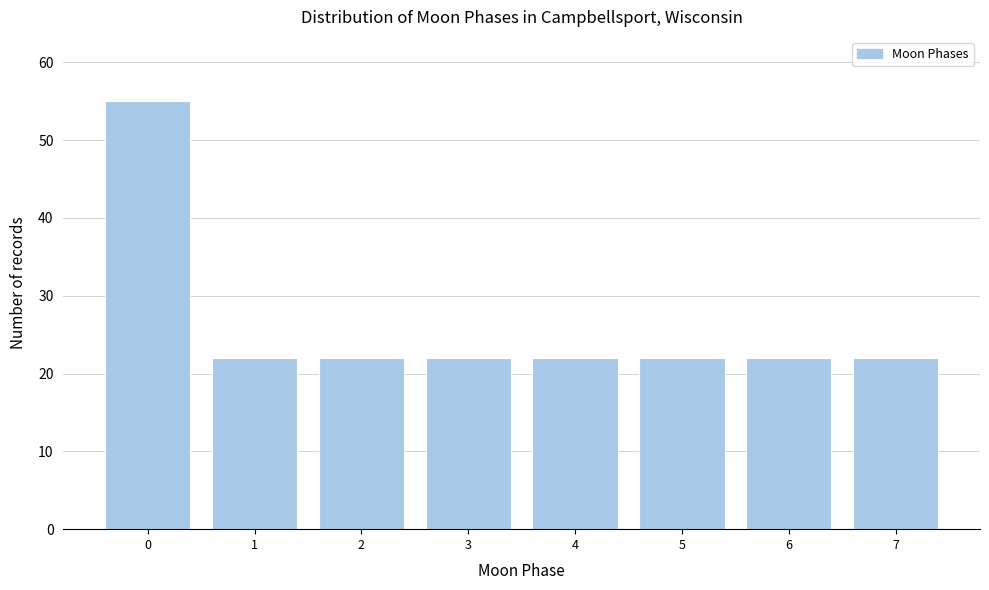

Reading right to left, transcribe all the data shown in this chart.

7=22	6=22	5=22	4=22	3=22	2=22	1=22	0=55